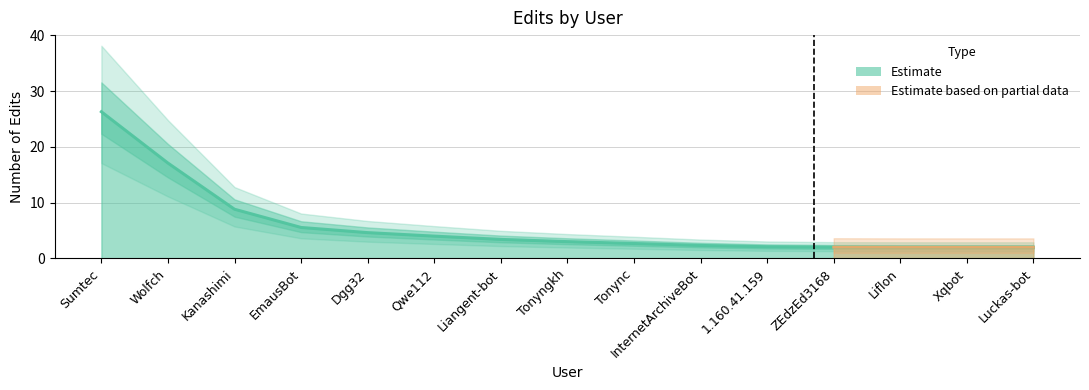

At which label does Estimate reach its peak?

Sumtec